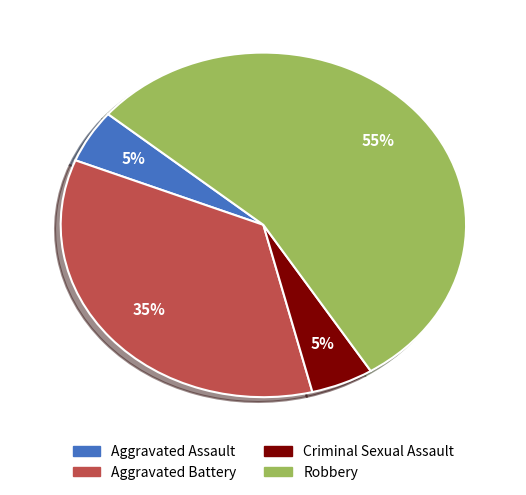

How many segments does this pie chart have?

4